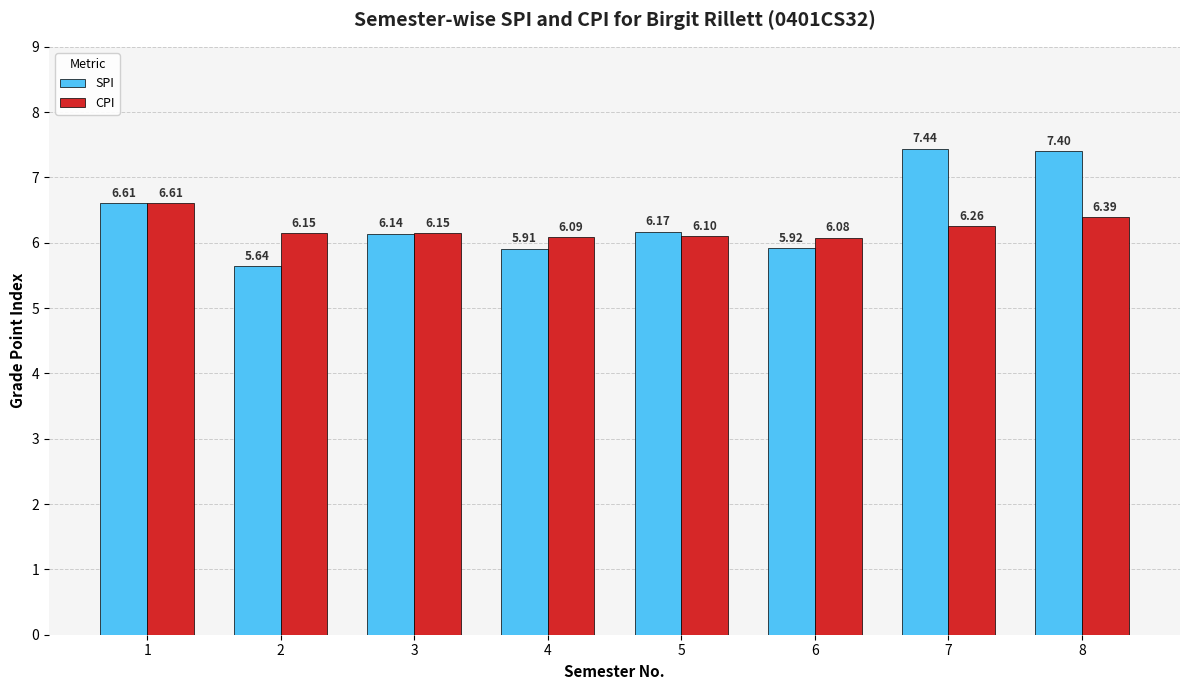

Where is CPI nearest to the value 6?

6